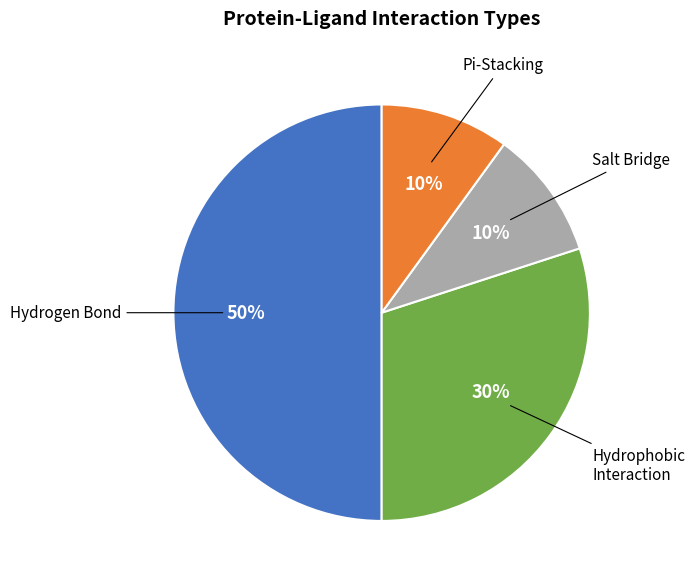

To the nearest percent, what is the average slice percentage?

25%